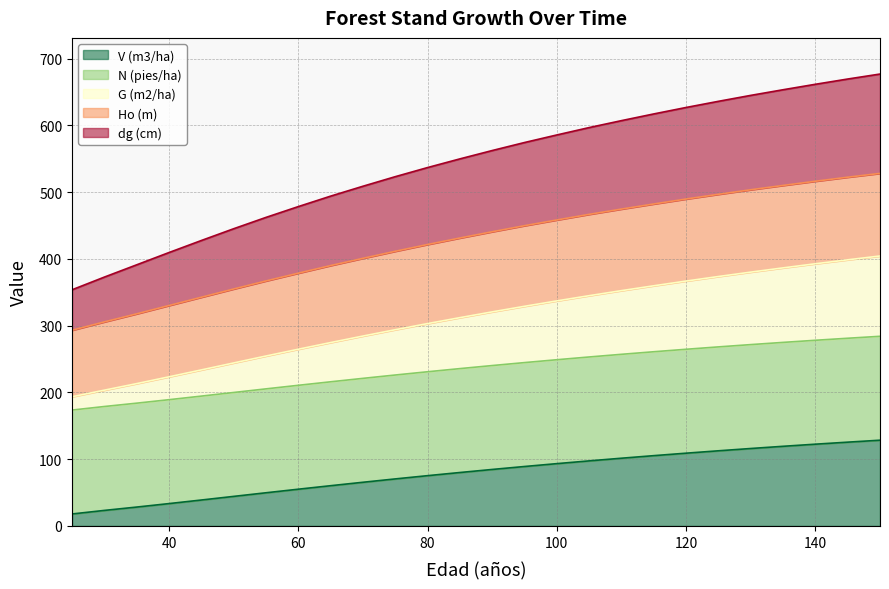

Between 110 and 130, which series saw the biggest shift?

dg (cm)